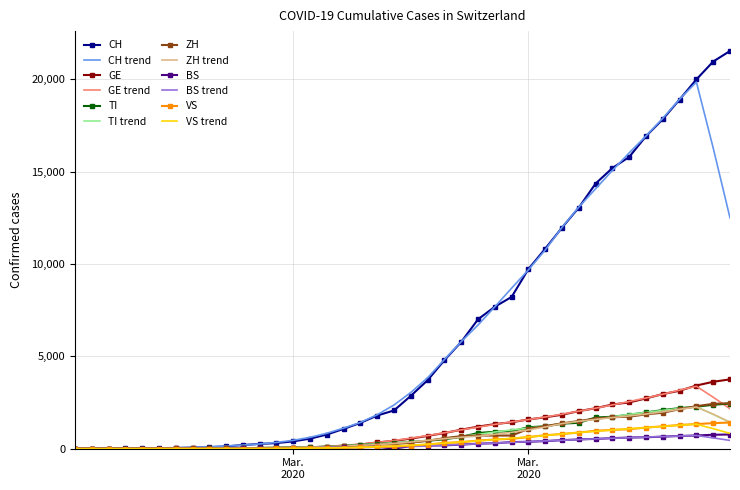

What is the maximum value for TI?

2442.0